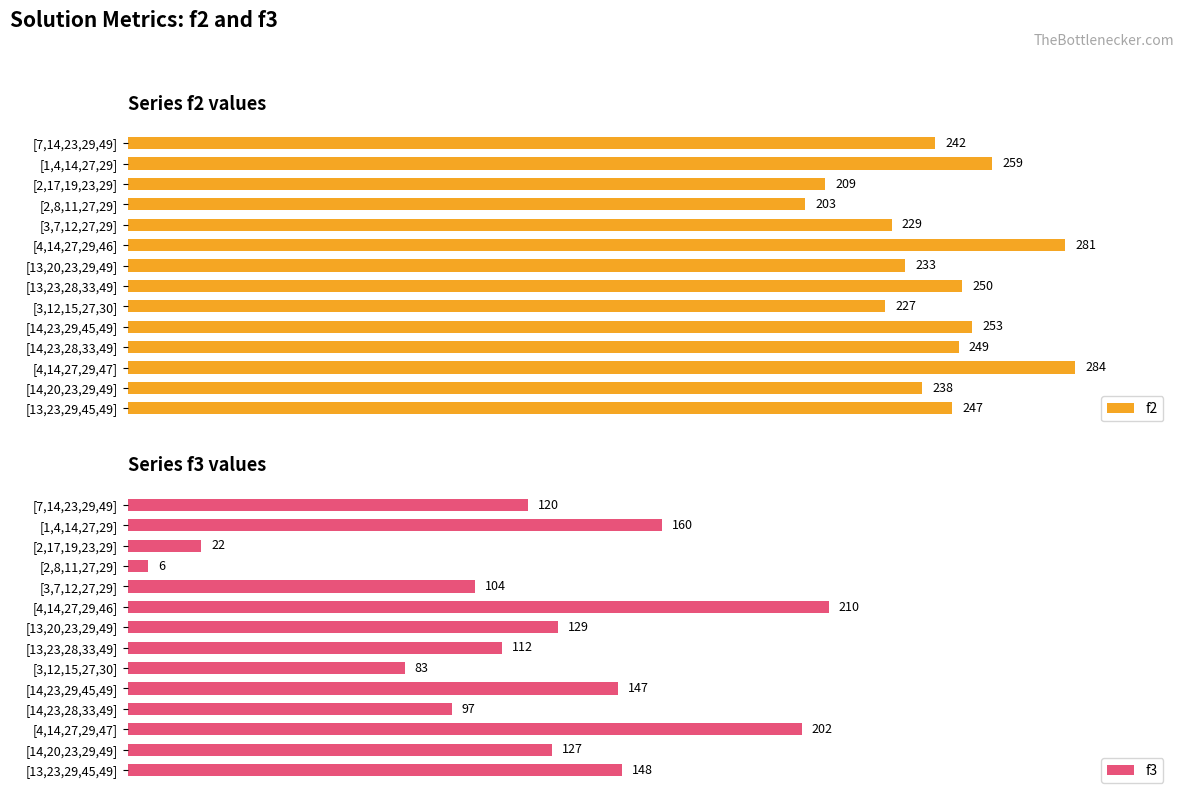

Where is f2 nearest to the value 243?

[7,14,23,29,49]